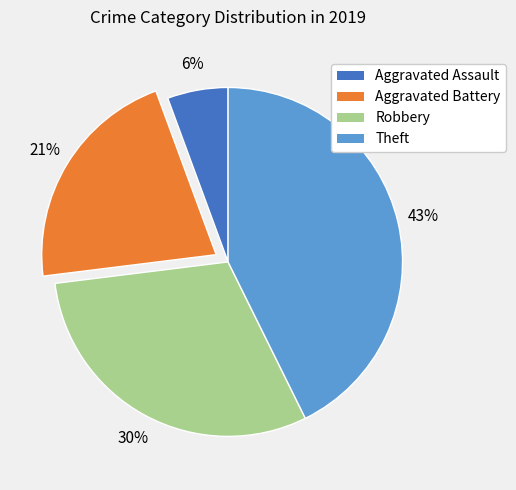

Between Aggravated Battery and Robbery, which is larger?

Robbery